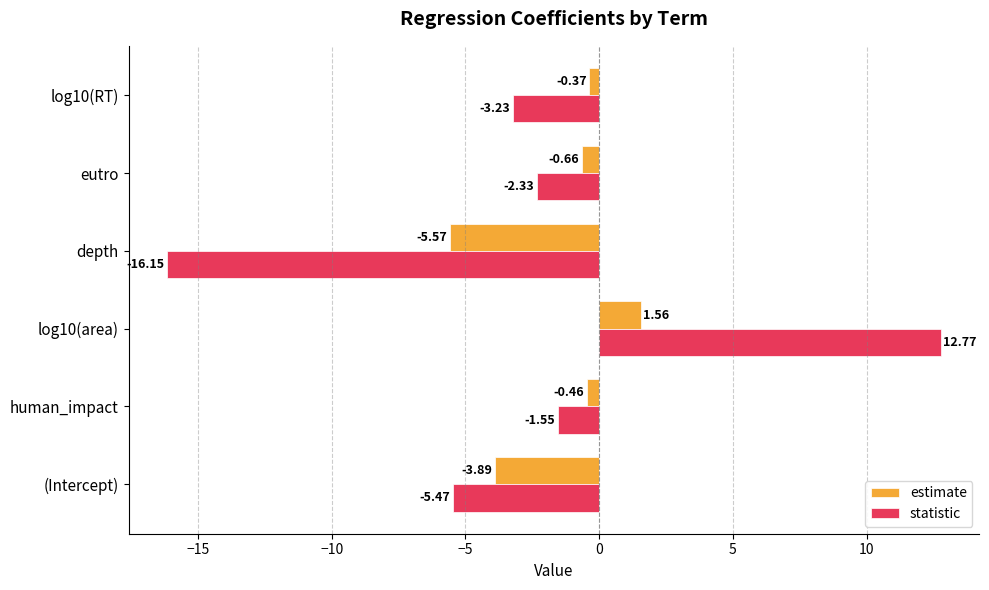

What is the difference between the highest and lowest values at log10(area)?

11.2